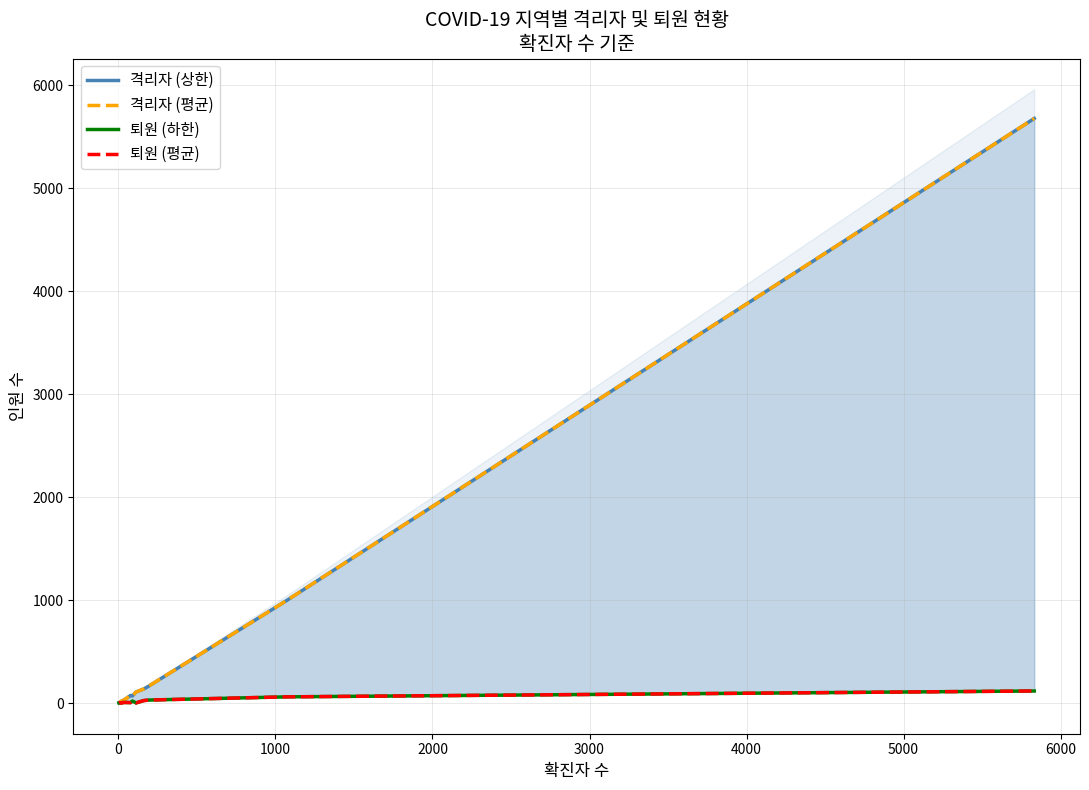

True or false: 퇴원 (평균) and 격리자 (상한) cross at least once.

False